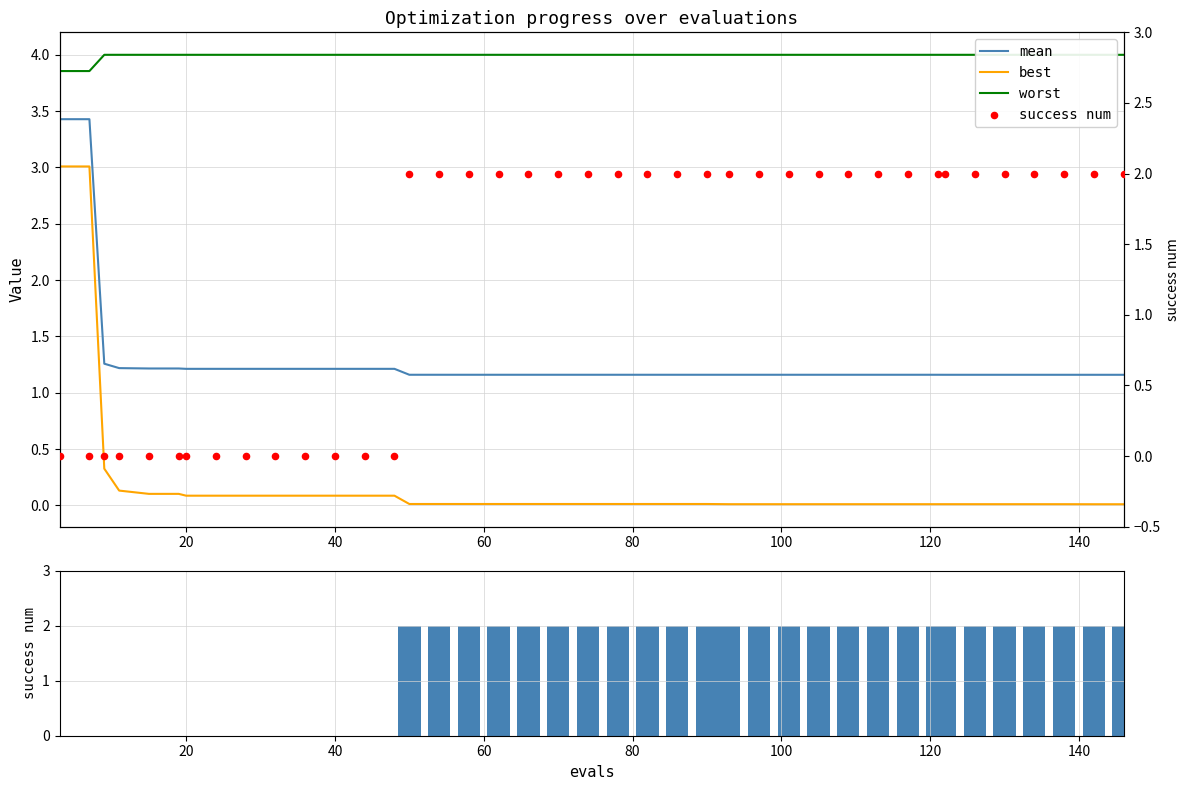

What are all the series names shown in the legend?

mean, best, worst, success num